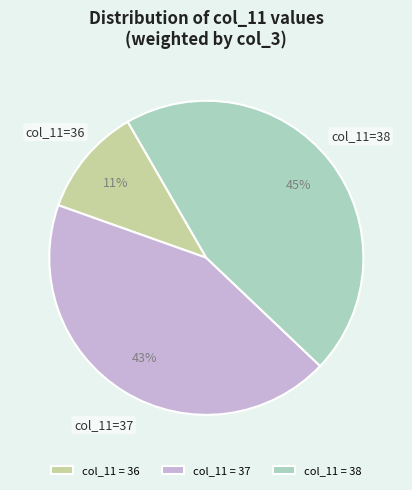

Do col_11 = 38 and col_11 = 36 together represent more than half of the pie?

Yes